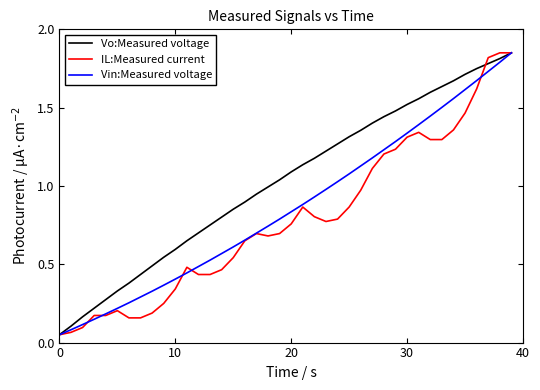

Which series has the largest total across all categories?

Vo:Measured voltage